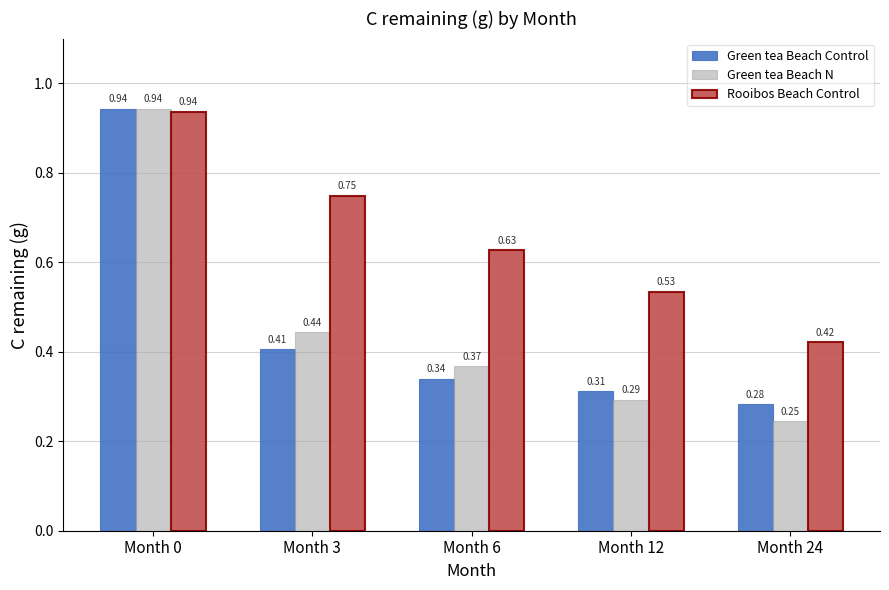

Which category has the lowest value across all series?

Month 24